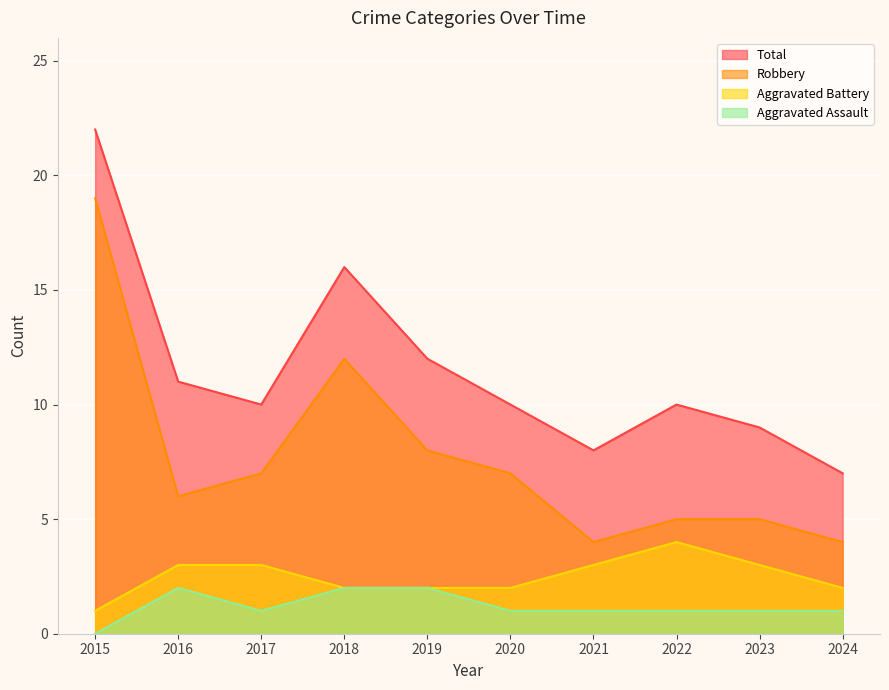

True or false: Total has a value of 17 at 2019.

False